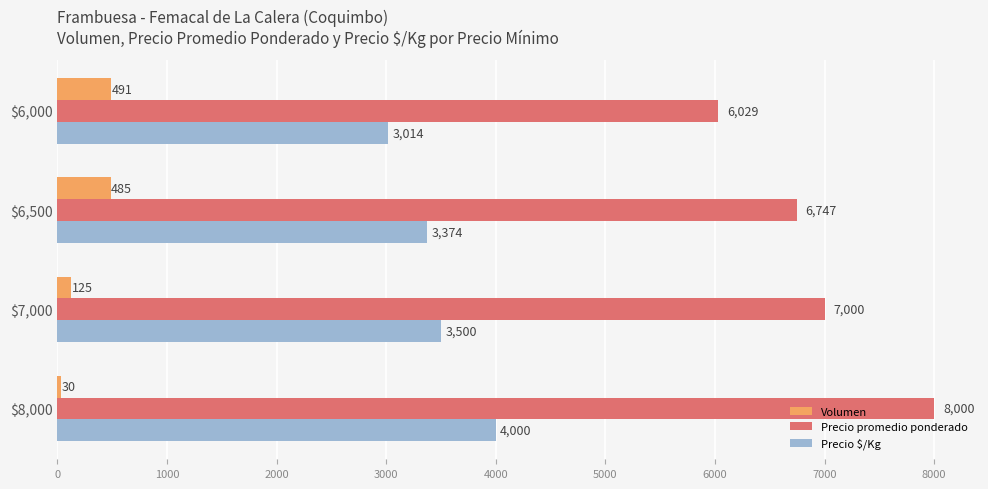

What is the smallest value displayed?

30